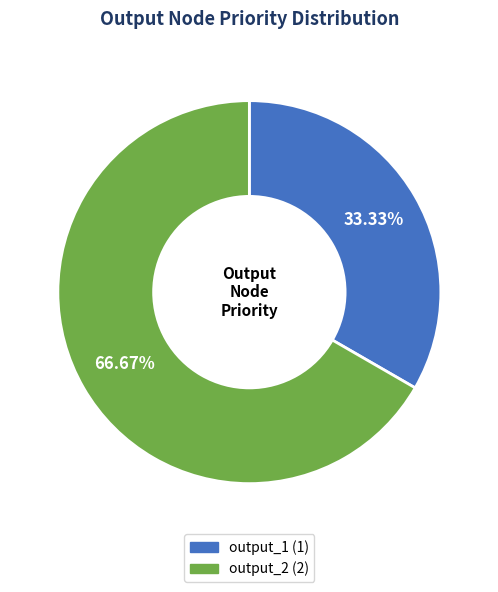

To the nearest percent, what portion does output_1 represent?

33%